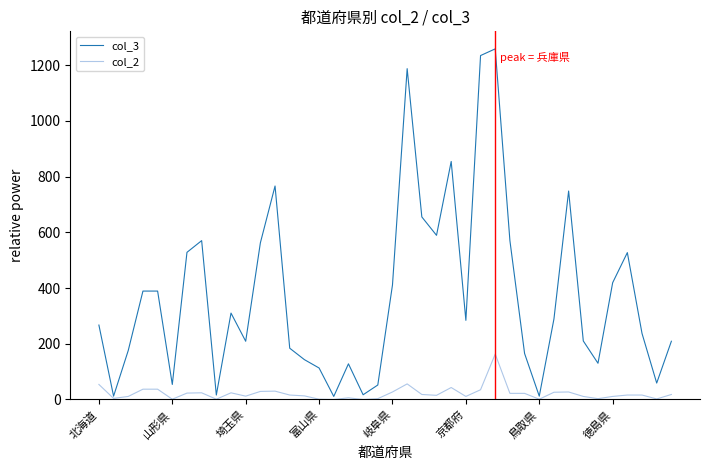

List the series in order of their overall mean, highest first.

col_3, col_2